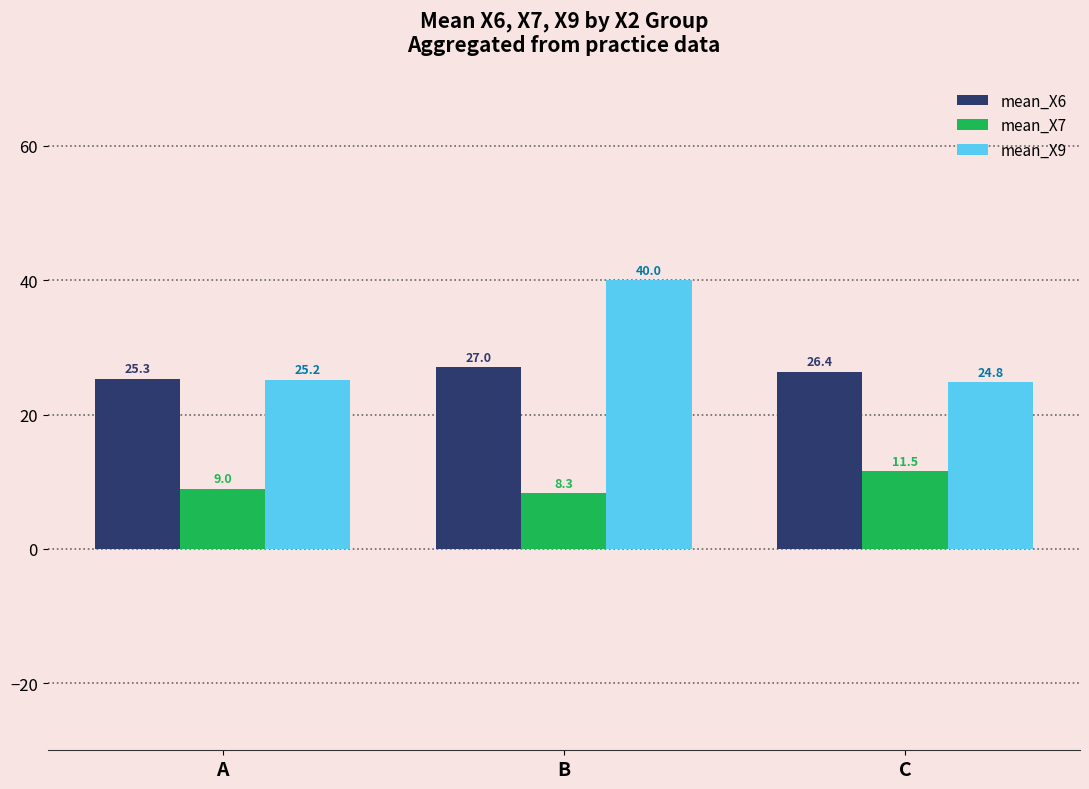

Reading left to right, transcribe all the data shown in this chart.

mean_X6: 25.3	27.0	26.4
mean_X7: 9.0	8.3	11.5
mean_X9: 25.2	40.0	24.8